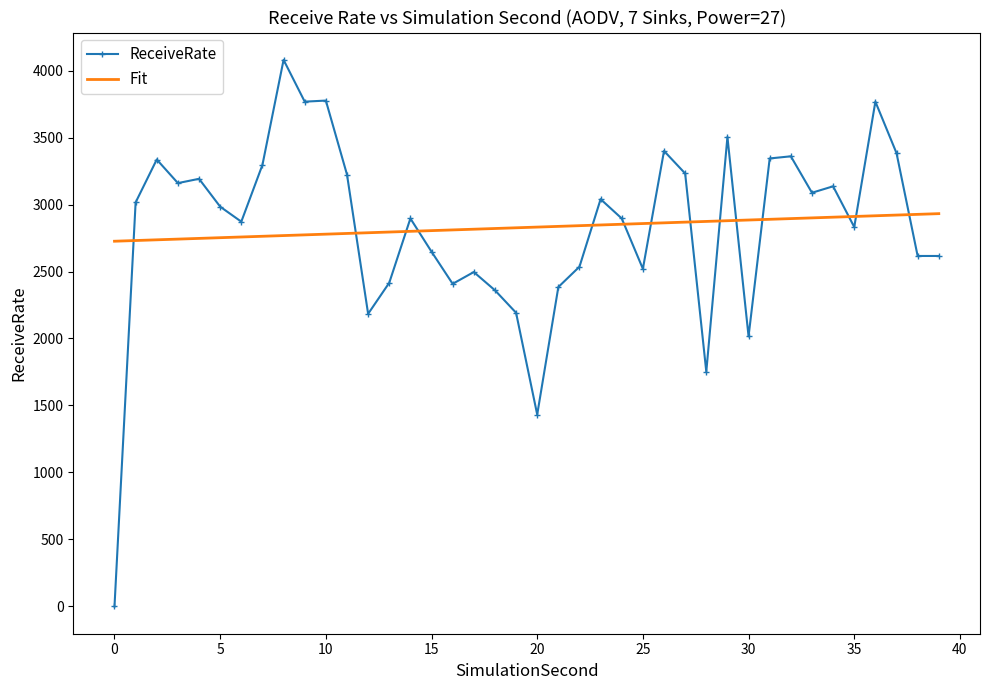

List the series in order of their peak value, highest first.

ReceiveRate, Fit